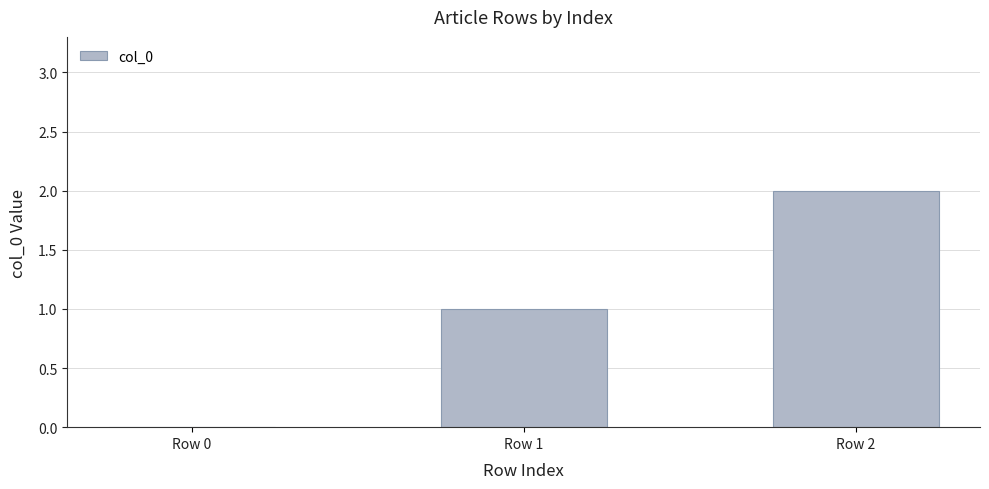

Reading left to right, list all the values displayed in this chart.

Row 0=0	Row 1=1	Row 2=2